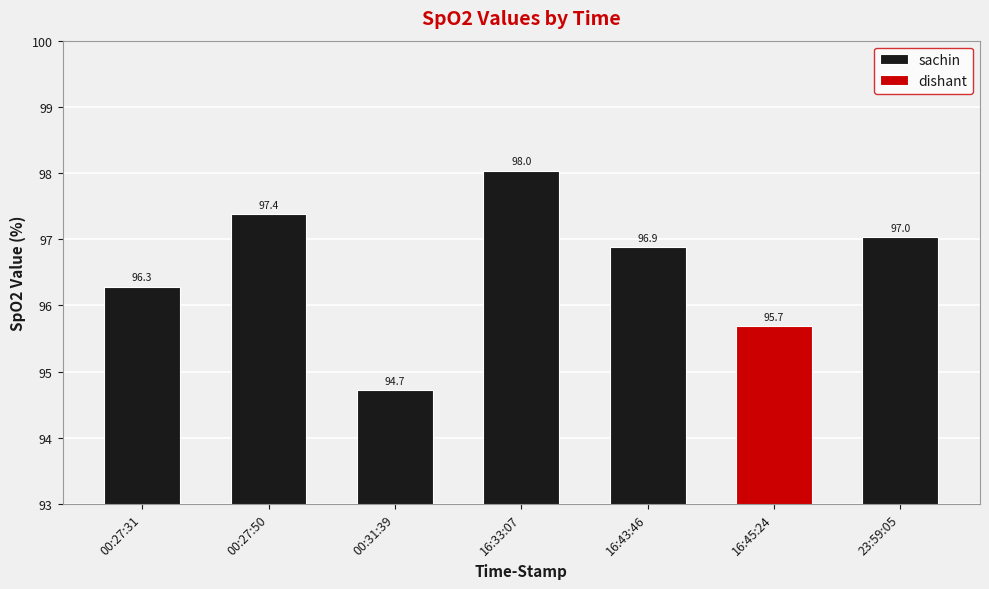

Rank the categories by sachin value from highest to lowest.

16:33:07, 00:27:50, 23:59:05, 16:43:46, 00:27:31, 00:31:39